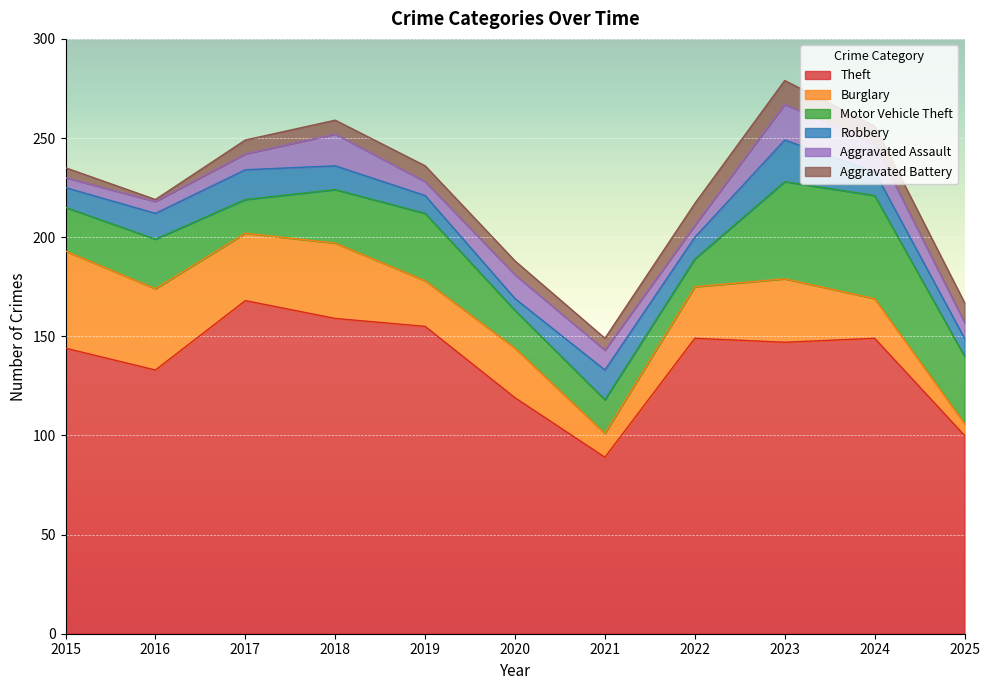

Does the chart display data point markers on the line(s)?

No